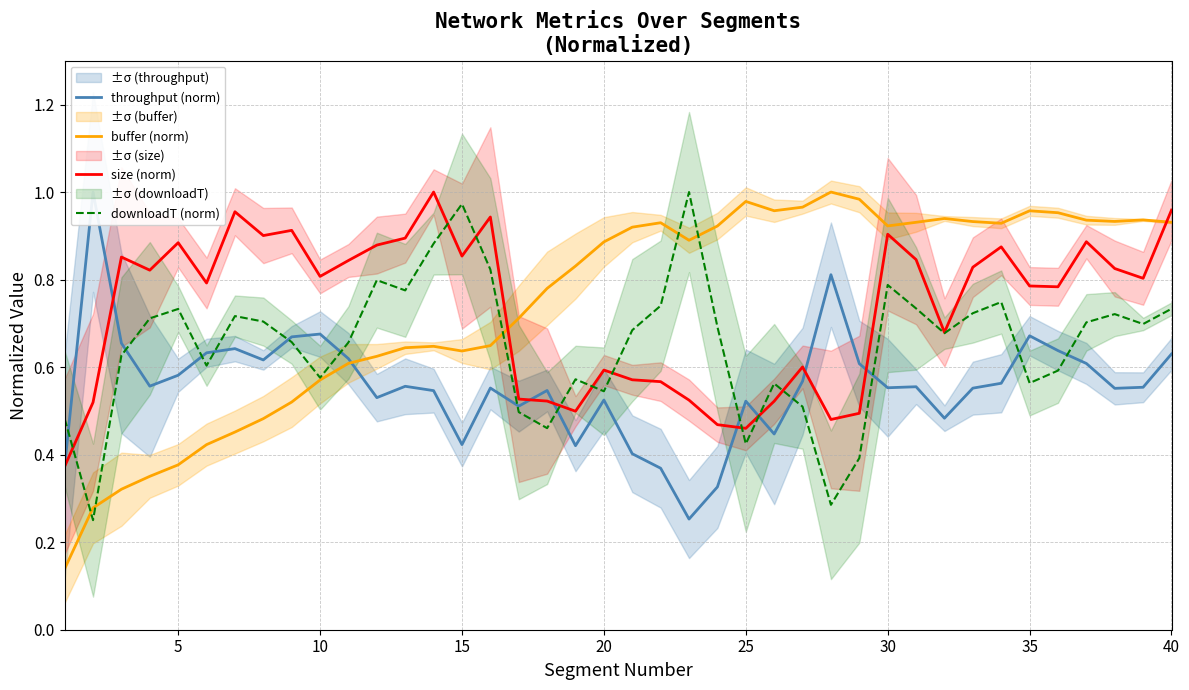

True or false: buffer (norm) and size (norm) cross at least once.

True